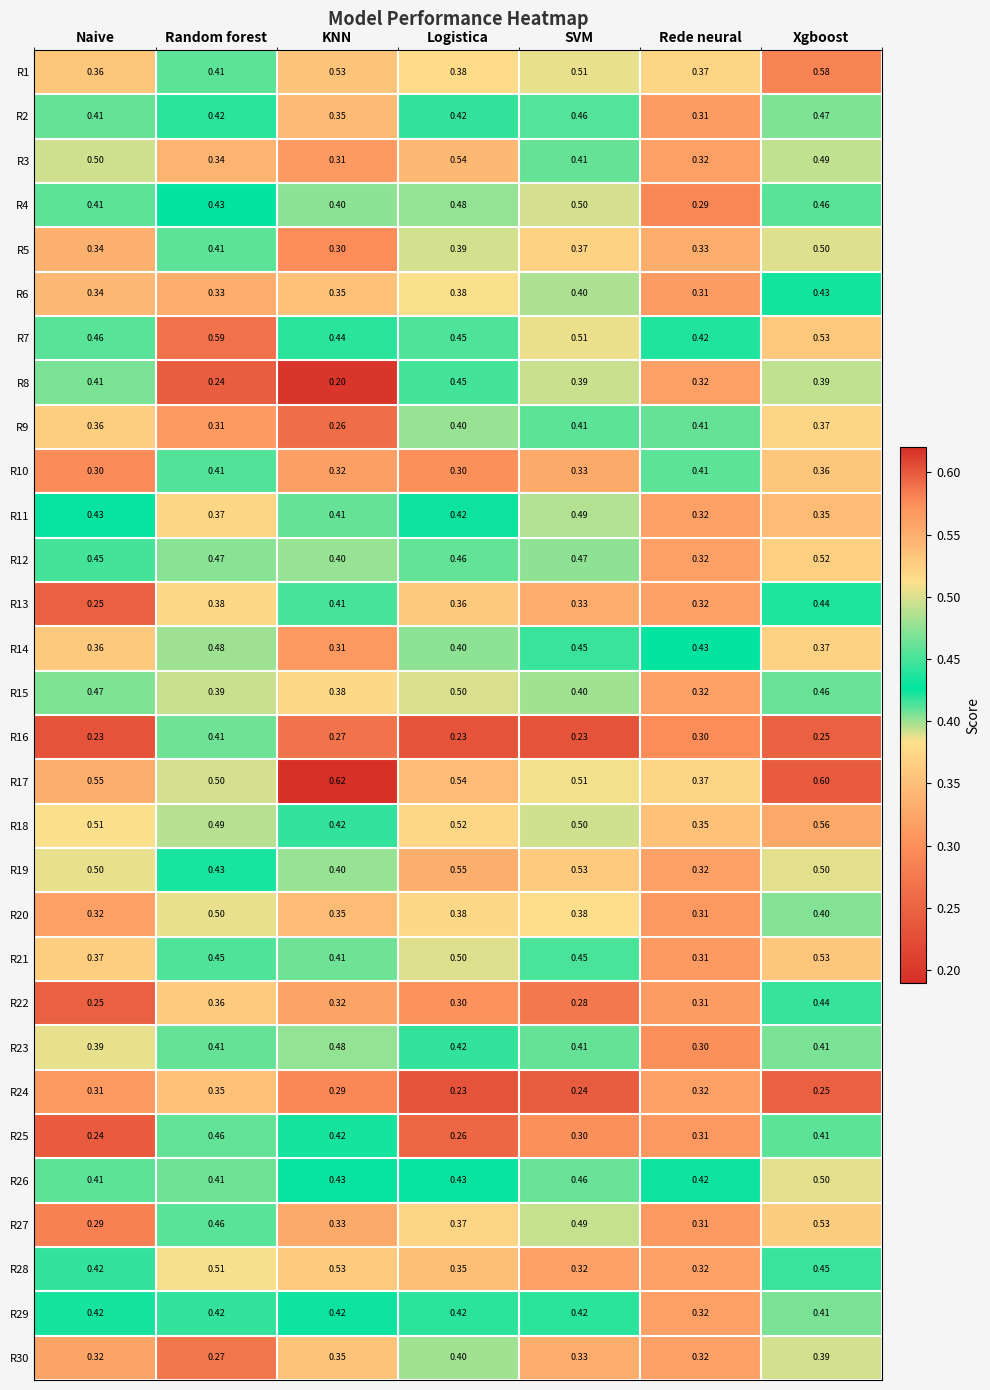

Rank the categories by R27 value from highest to lowest.

Xgboost, SVM, Random forest, Logistica, KNN, Rede neural, Naive